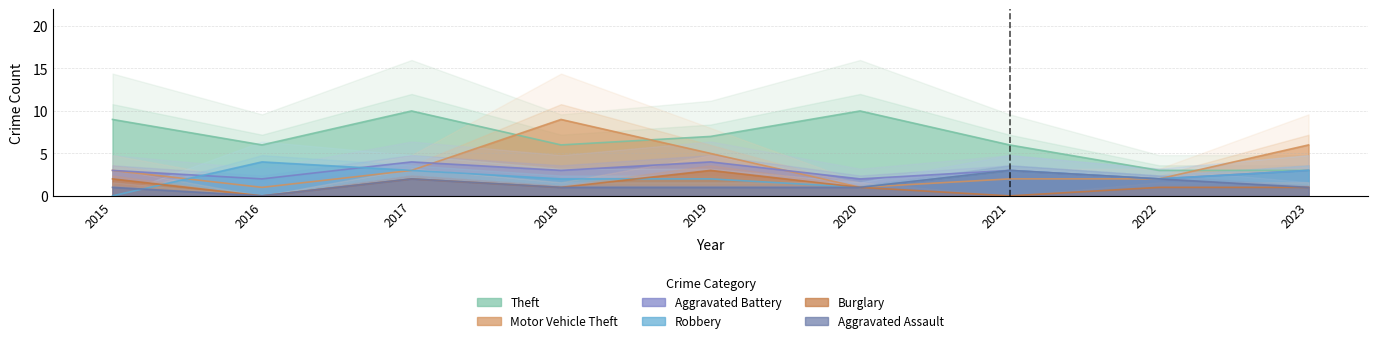

At which category does the chart reach its peak across all series?

2017